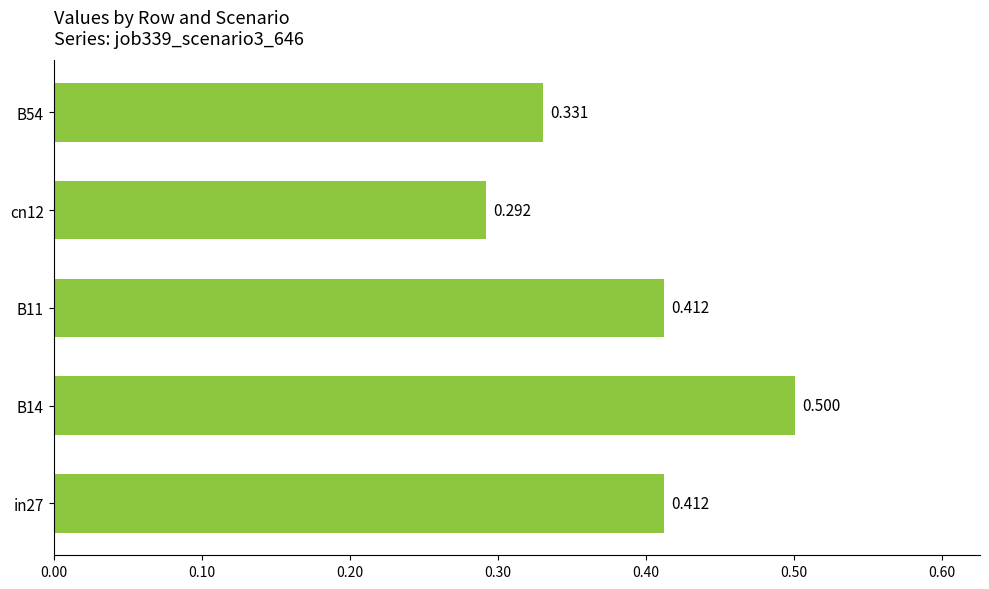

Count the values in the range 0 to 1.

5